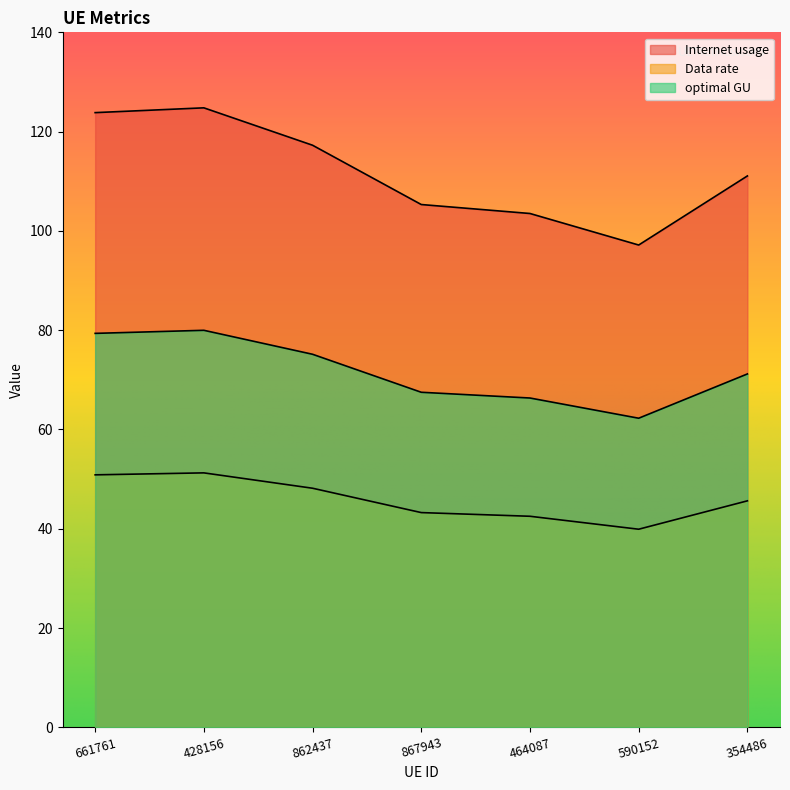

Where is the first local minimum for optimal GU?

590152